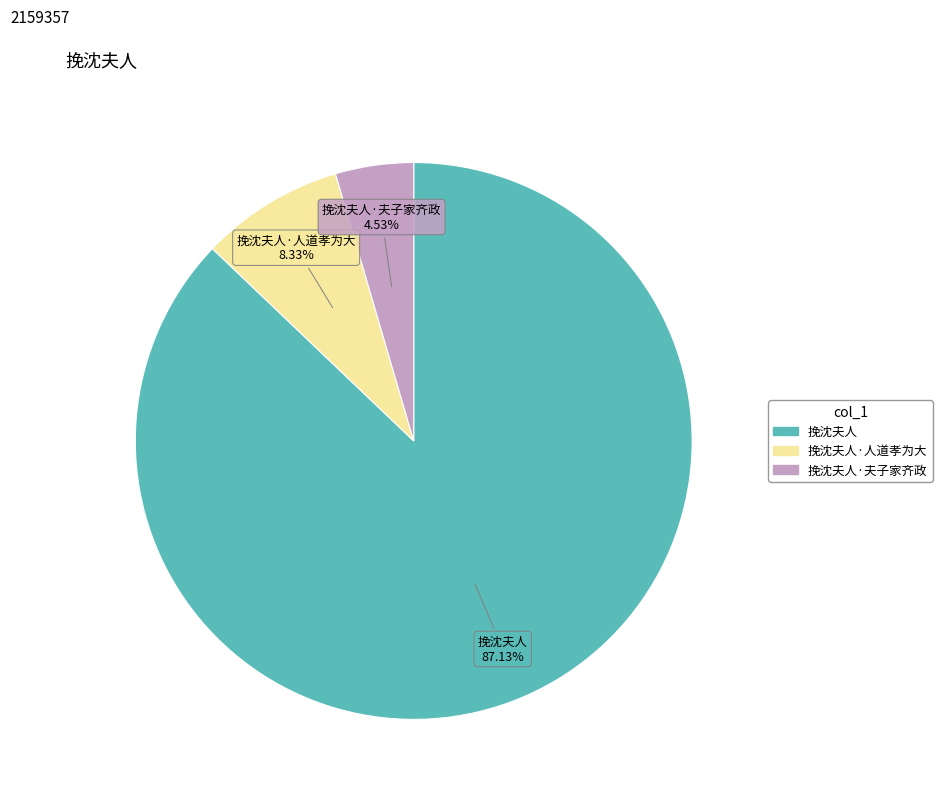

To the nearest percent, what is the difference between the largest and smallest slice percentages?

83%